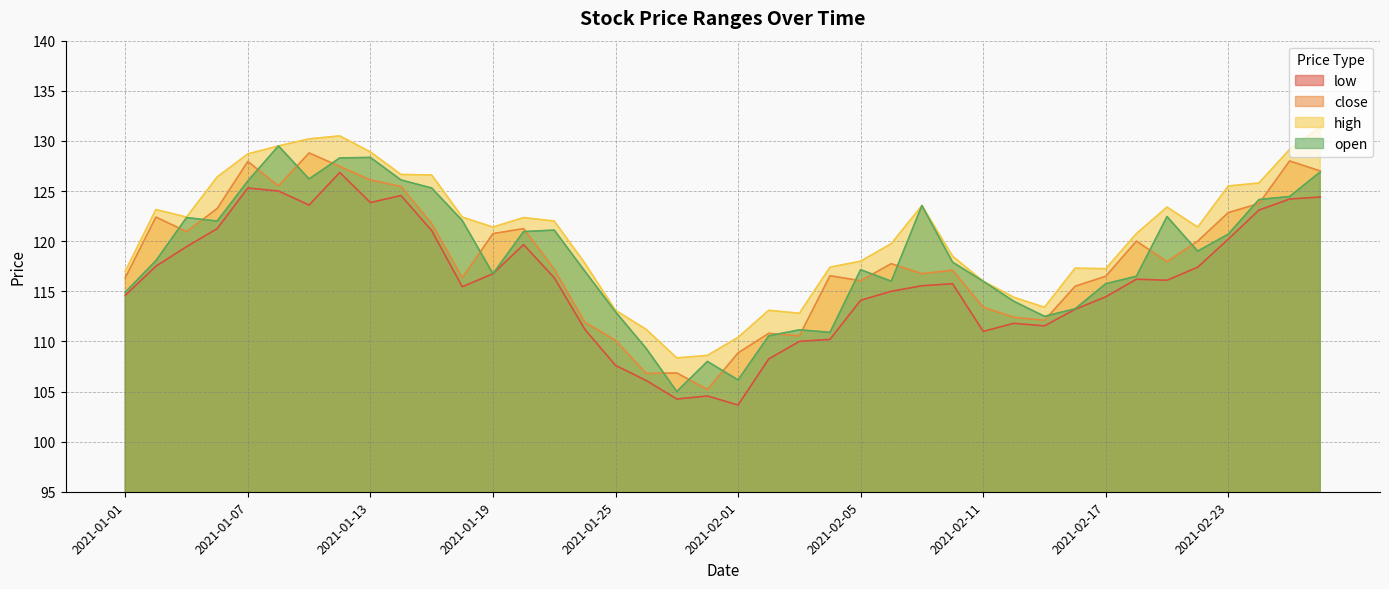

Which series has the largest range (max minus min)?

open